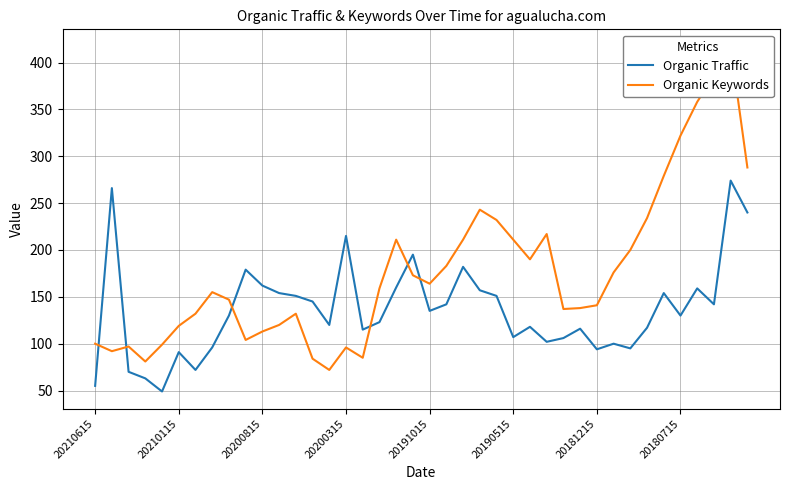

What is the maximum value for Organic Traffic?

274